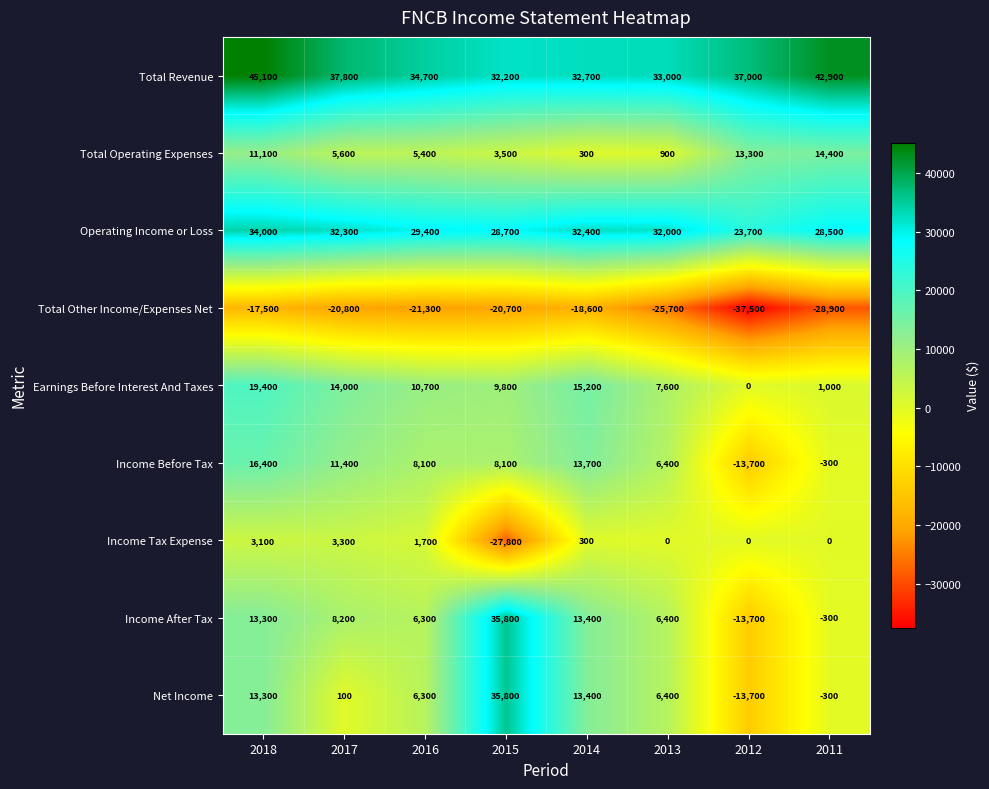

At which label is Income Before Tax closest to 1350?

2011